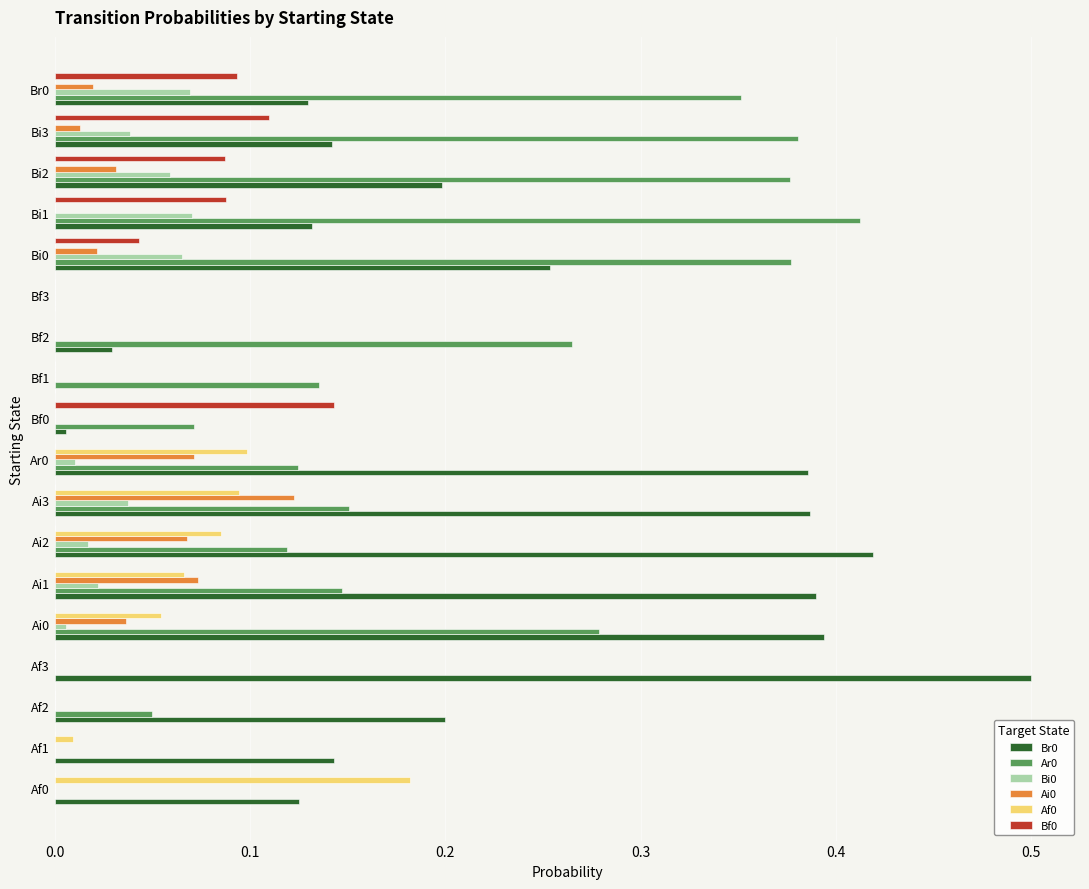

What is the sum of all Ar0 values?

3.2